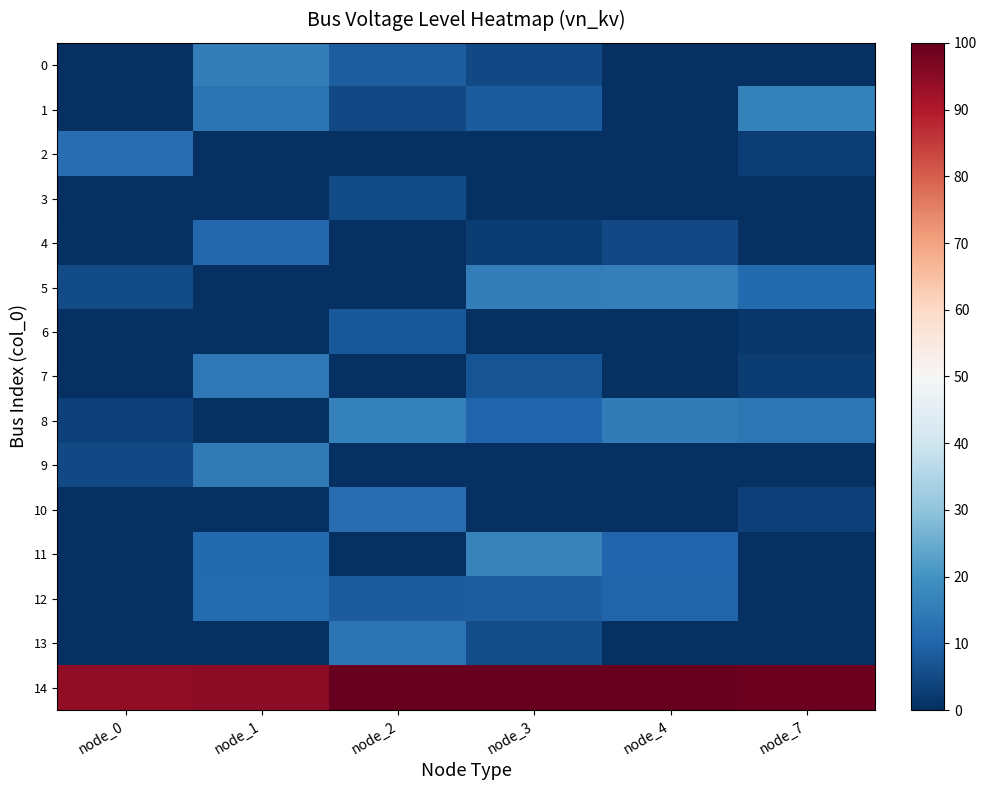

Reading left to right, list all the values displayed in this chart.

0: node_0=0.0	node_1=15.5	node_2=9.0	node_3=5.0	node_4=0.0	node_7=0.0
1: node_0=0.0	node_1=13.0	node_2=5.0	node_3=8.2	node_4=0.0	node_7=16.1
2: node_0=12.0	node_1=0.0	node_2=0.0	node_3=0.0	node_4=0.0	node_7=2.7
3: node_0=0.0	node_1=0.0	node_2=5.4	node_3=0.0	node_4=0.0	node_7=0.0
4: node_0=0.7	node_1=10.6	node_2=0.0	node_3=2.4	node_4=4.8	node_7=0.0
5: node_0=5.2	node_1=0.0	node_2=0.0	node_3=15.5	node_4=16.0	node_7=11.3
6: node_0=0.0	node_1=0.0	node_2=7.5	node_3=0.2	node_4=0.0	node_7=1.9
7: node_0=0.0	node_1=14.3	node_2=0.0	node_3=6.9	node_4=0.0	node_7=2.6
8: node_0=3.4	node_1=0.0	node_2=16.1	node_3=10.3	node_4=15.2	node_7=13.8
9: node_0=4.9	node_1=14.7	node_2=0.0	node_3=0.0	node_4=0.0	node_7=0.0
10: node_0=0.0	node_1=0.0	node_2=11.9	node_3=0.0	node_4=0.0	node_7=3.3
11: node_0=0.0	node_1=11.1	node_2=0.0	node_3=16.6	node_4=10.2	node_7=0.0
12: node_0=0.0	node_1=11.5	node_2=8.2	node_3=8.9	node_4=10.1	node_7=0.0
13: node_0=0.0	node_1=0.0	node_2=12.9	node_3=5.7	node_4=0.0	node_7=0.0
14: node_0=94.3	node_1=94.8	node_2=100.0	node_3=100.0	node_4=100.0	node_7=99.2